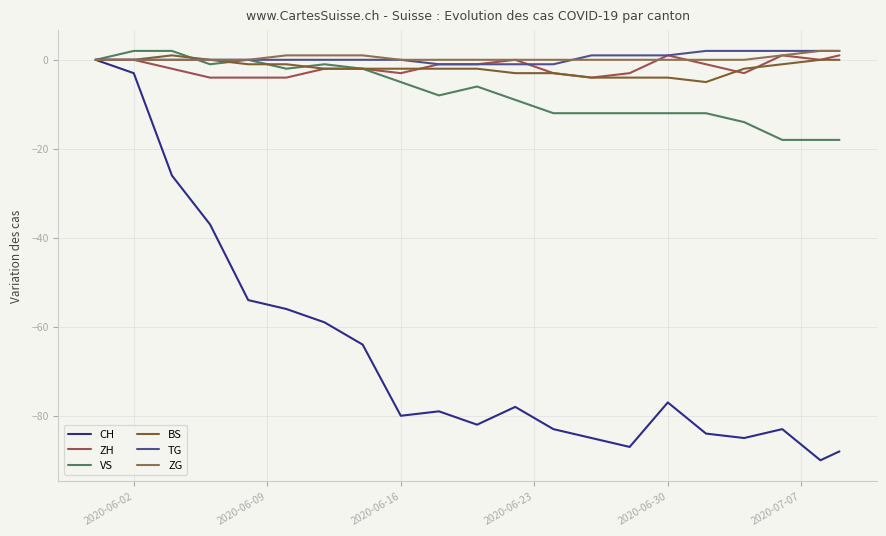

True or false: BS and ZG intersect in this chart.

False